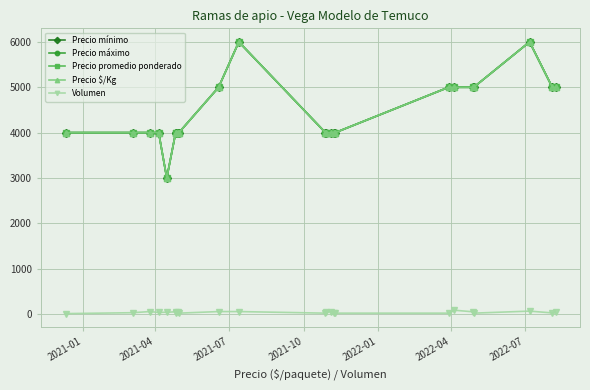

What is the sum of all Volumen values?

880